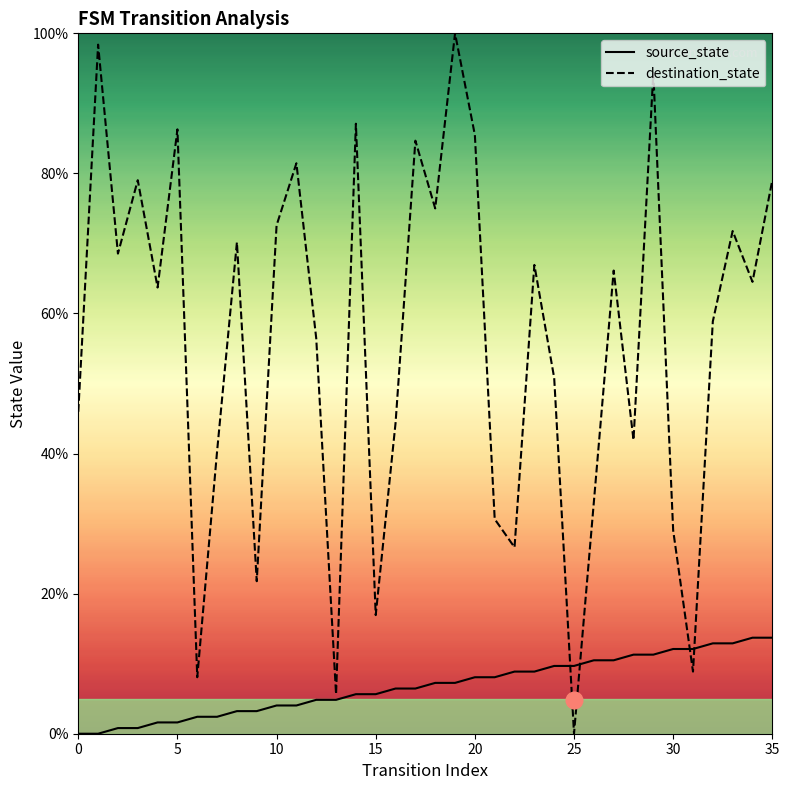

What is the value of the source_state point at the 17th from the left?

6.5